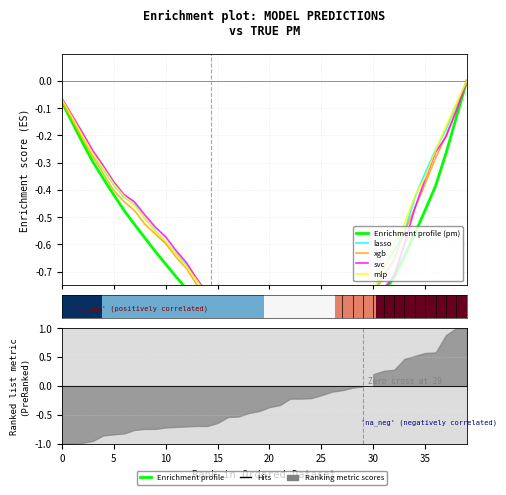

What is the approximate value of lasso at 0?

-0.1